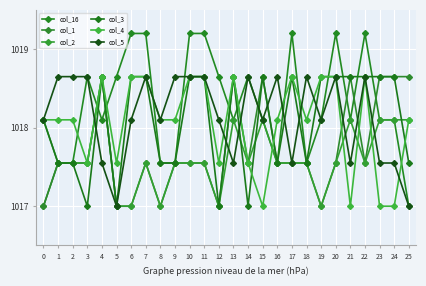

Where is the first local minimum for col_16?

4